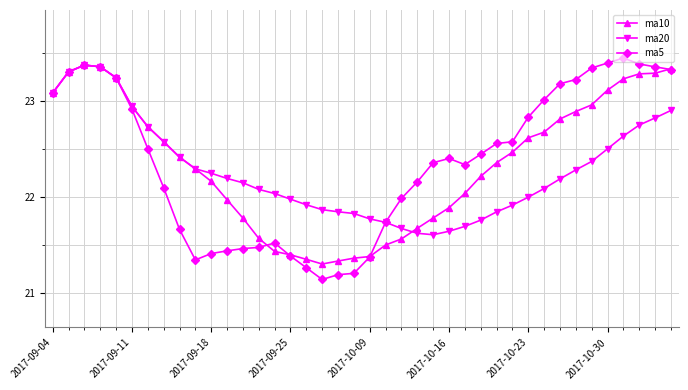

Which series has the widest spread of values?

ma5